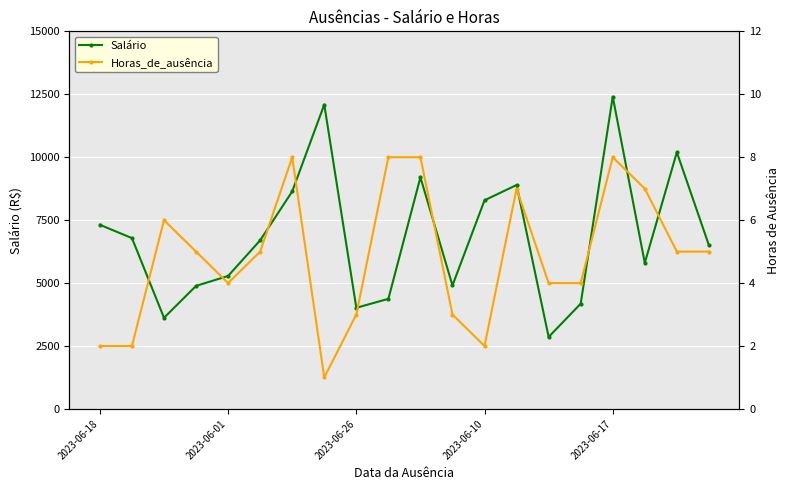

True or false: Salário has more than 1 interior local peaks.

True